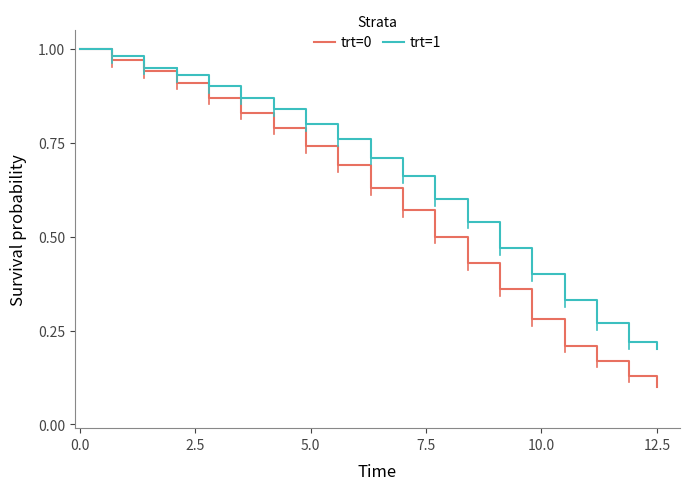

Which series has the widest spread of values?

trt=0